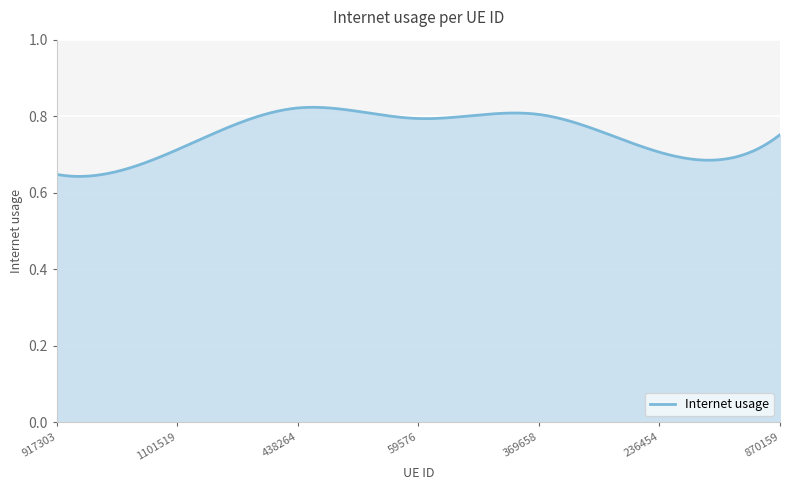

How many lines are shown in the chart?

1